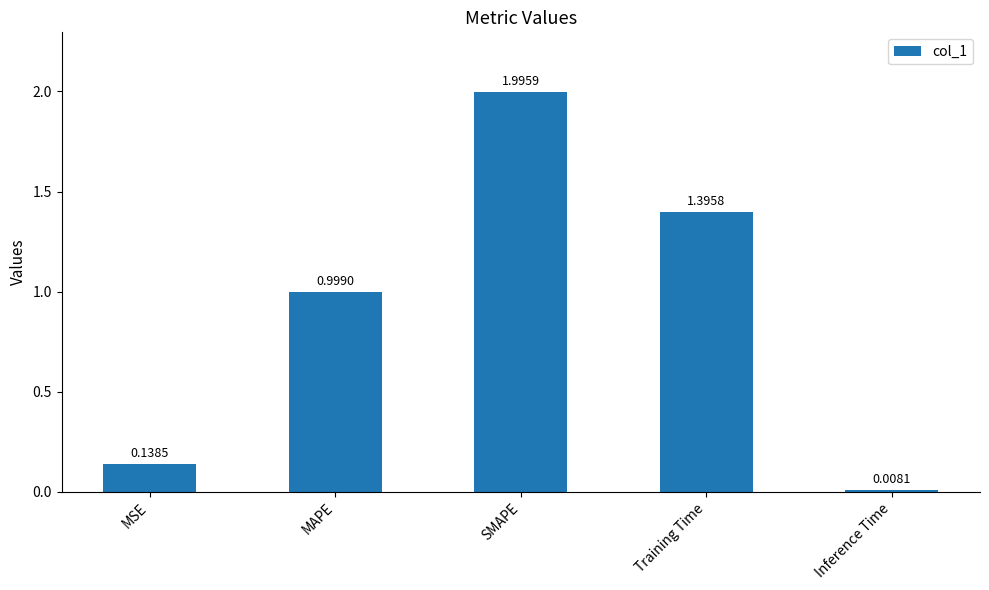

List the labels in order of value, largest first.

SMAPE, Training Time, MAPE, MSE, Inference Time